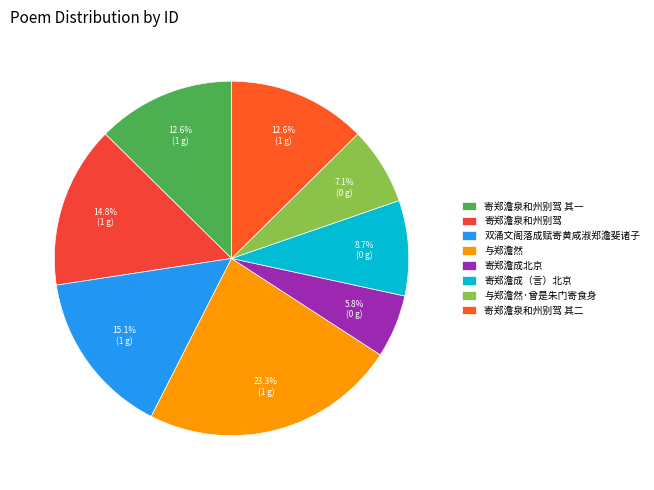

What portion of the pie excludes 双涌文阁落成赋寄黄咸淑郑澹斐诸子?

84.9%